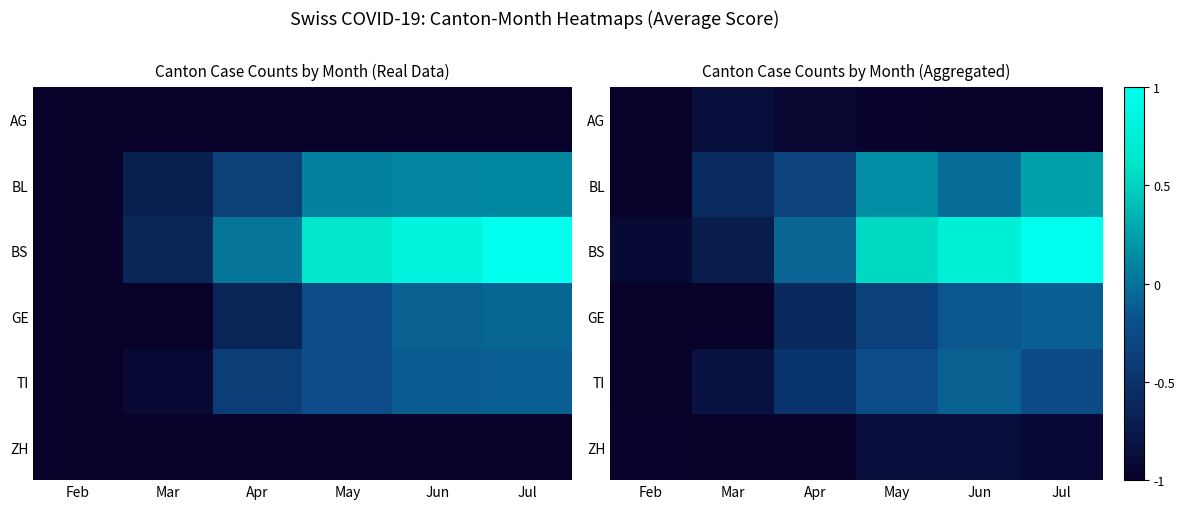

List the series in order of their peak value, lowest first.

ZH, AG, GE, TI, BL, BS